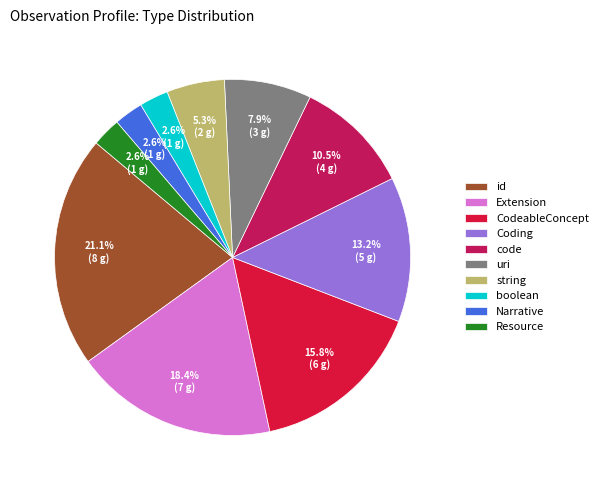

Which slice is the largest?

id